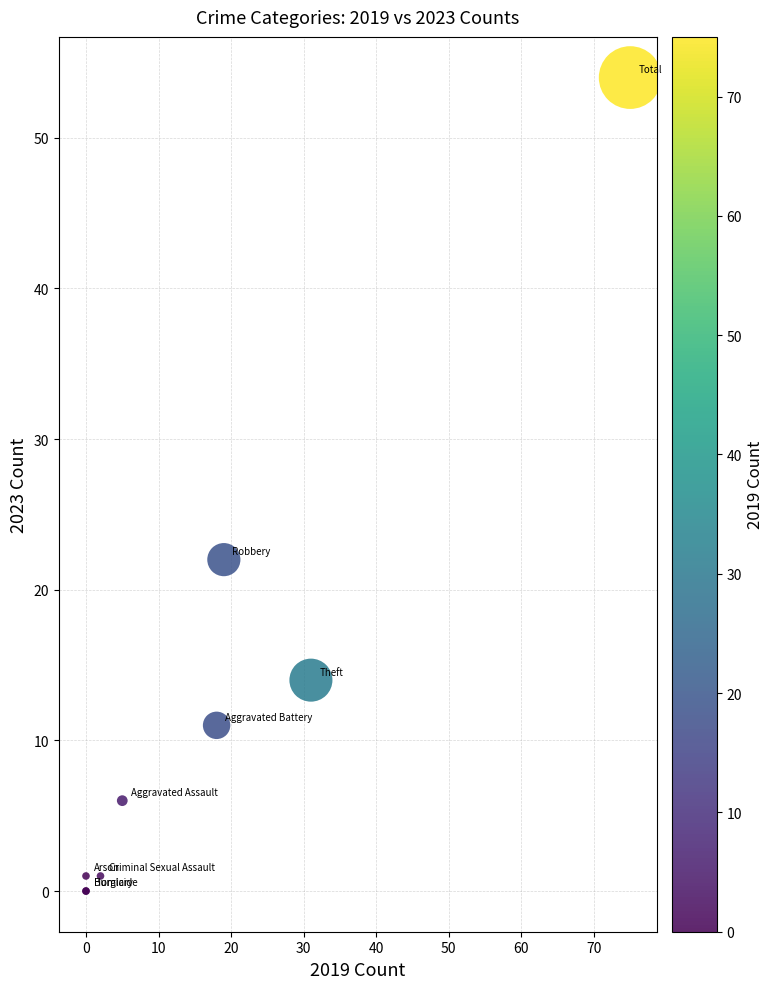

What Y value in the scatter plot is closest to 27?

22